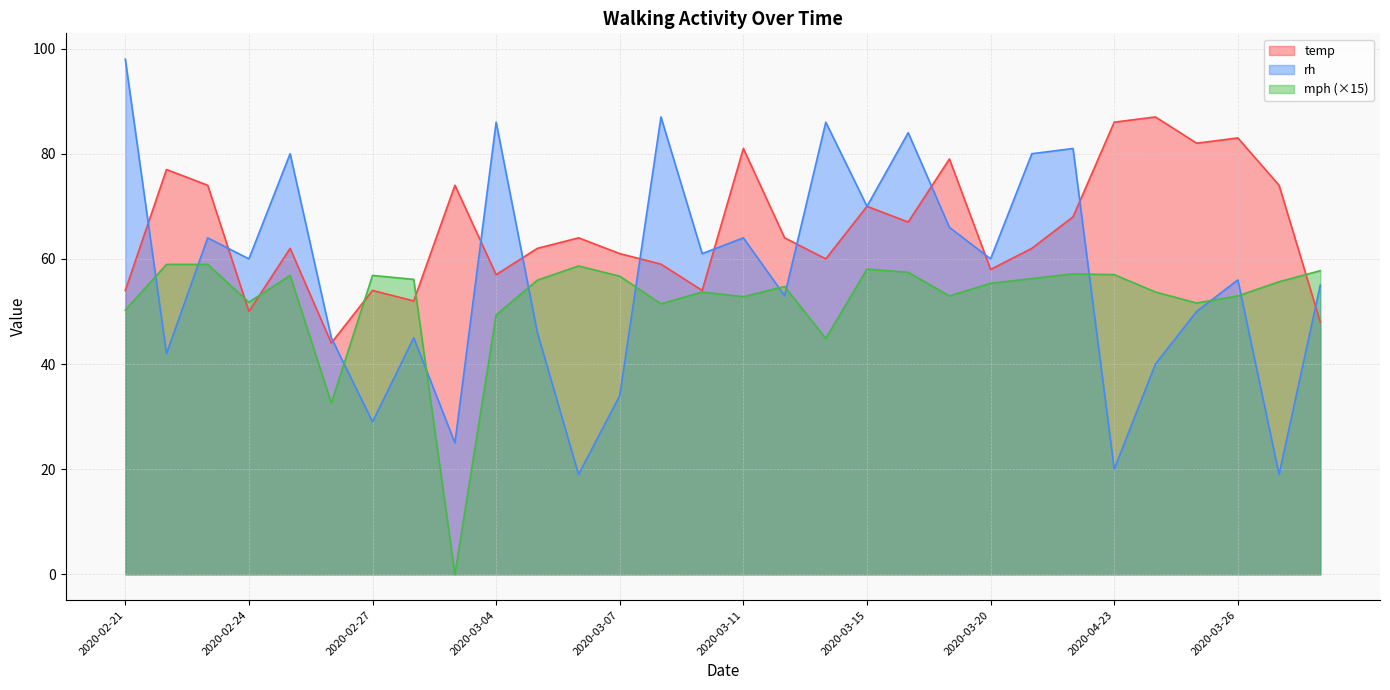

In temp, how many points are lower than both neighbors (excluding endpoints)?

9